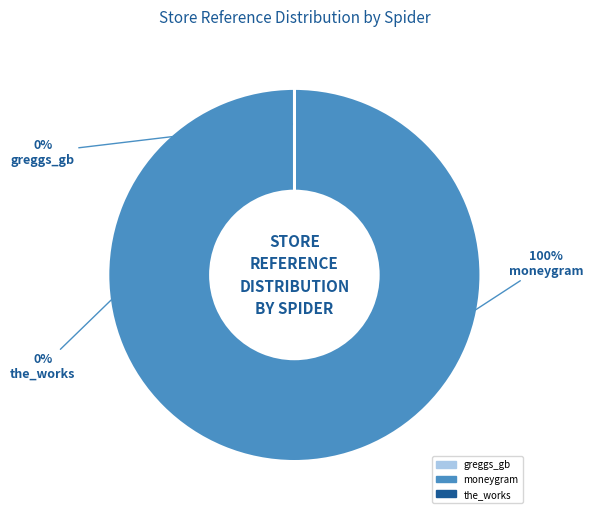

Do moneygram and greggs_gb together represent more than half of the pie?

Yes